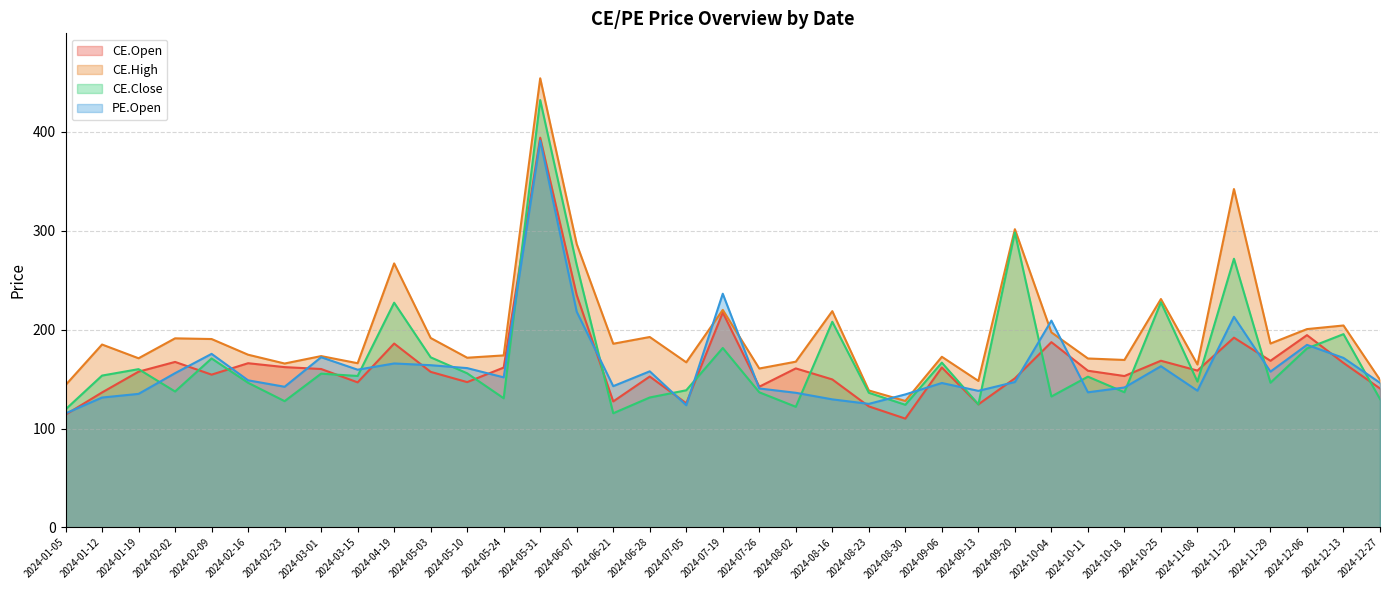

What is the difference between the maximum and second lowest values in the CE.Close series?

312.8